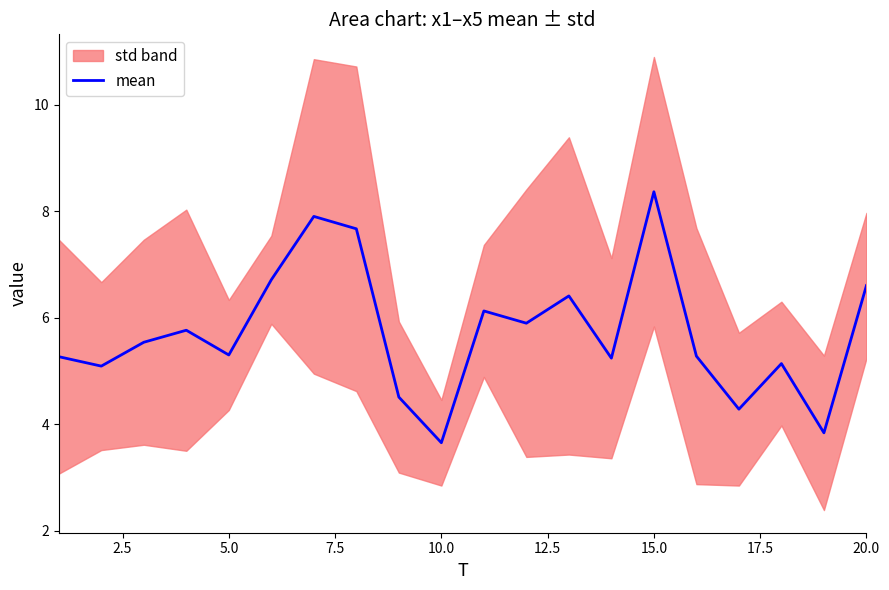

True or false: mean has a value of 3.2 at 20.0.

False